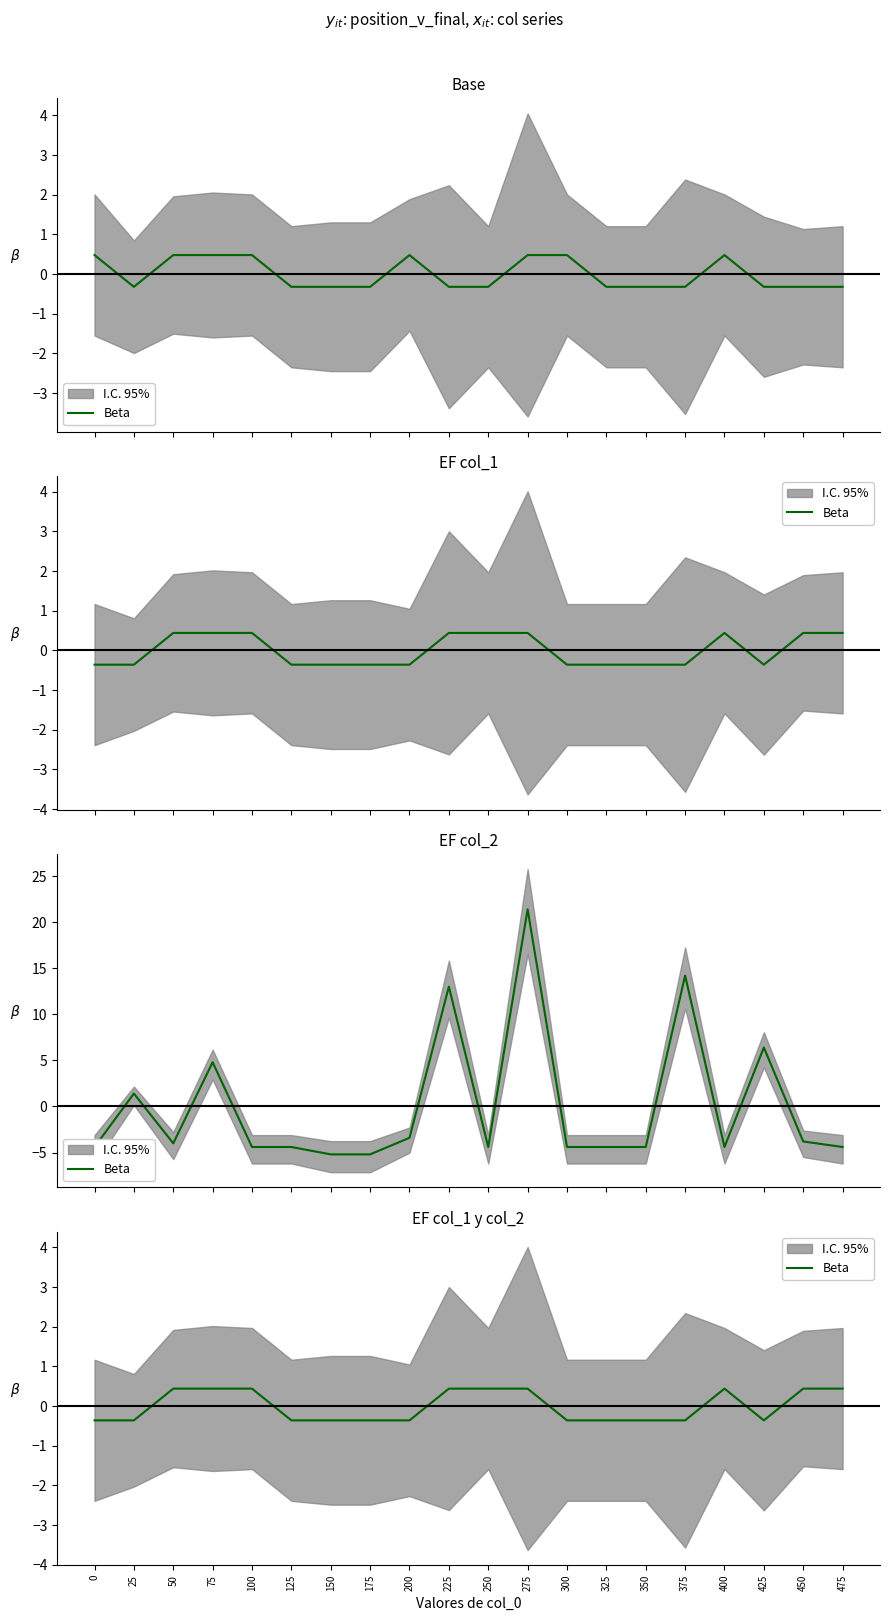

What is the difference between the second highest and second lowest values?

0.8